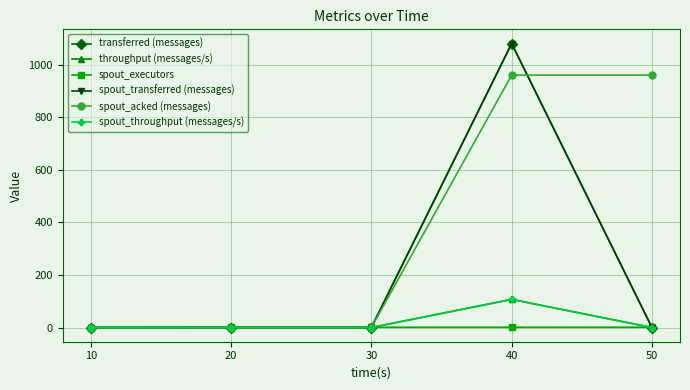

Is this an area chart (filled region under the line)?

No